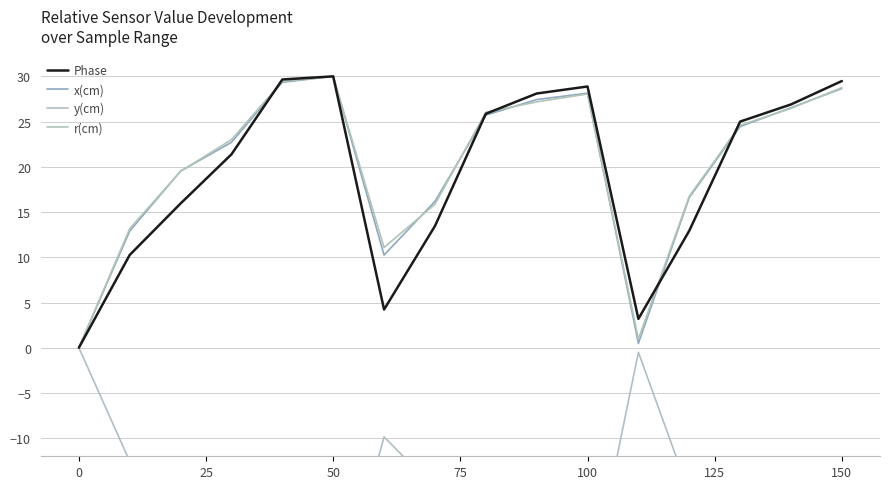

What is the average value of the y(cm) series?

-19.8